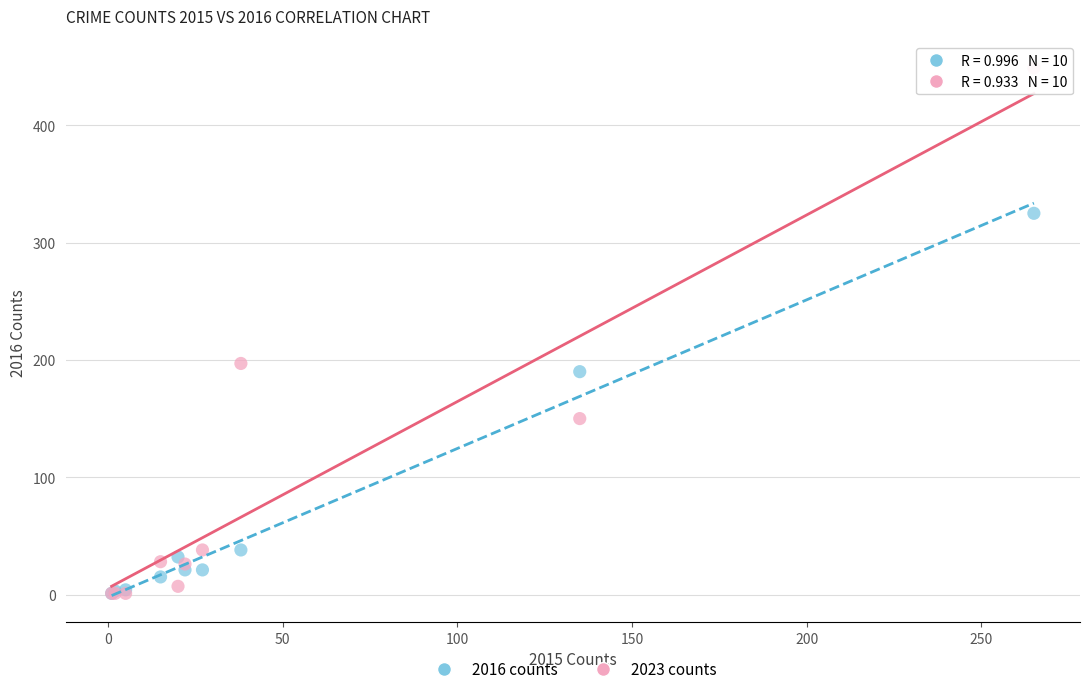

Across all series, what Y value is closest to 225?

197